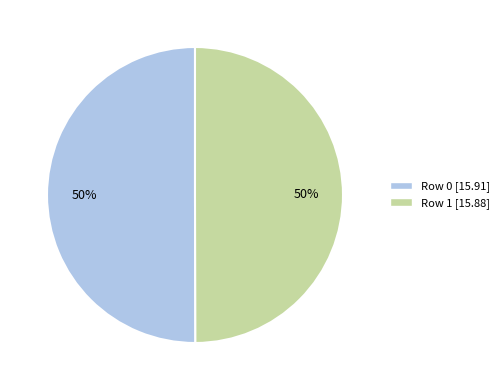

To the nearest percent, what portion does Row 0 represent?

50%